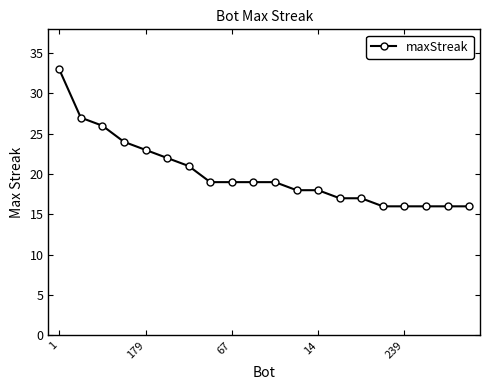

What is the difference between the second highest and second lowest values?

11